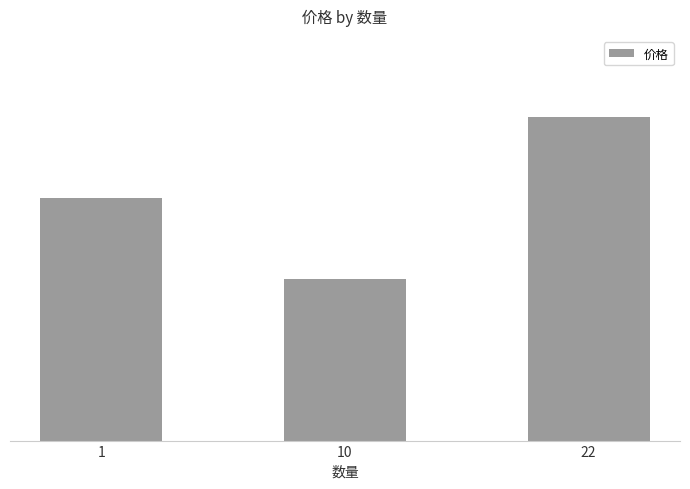

What is the change in value from 10 to 22?

+2